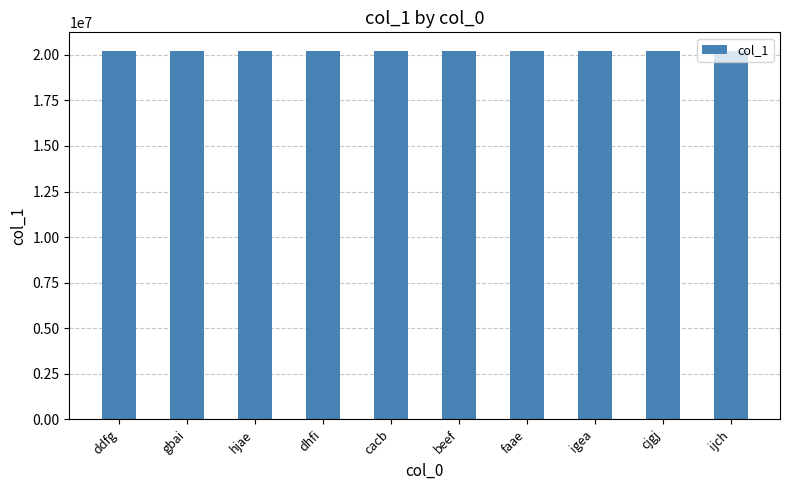

What is the ratio of the value at ijch to the value at beef?

1.0